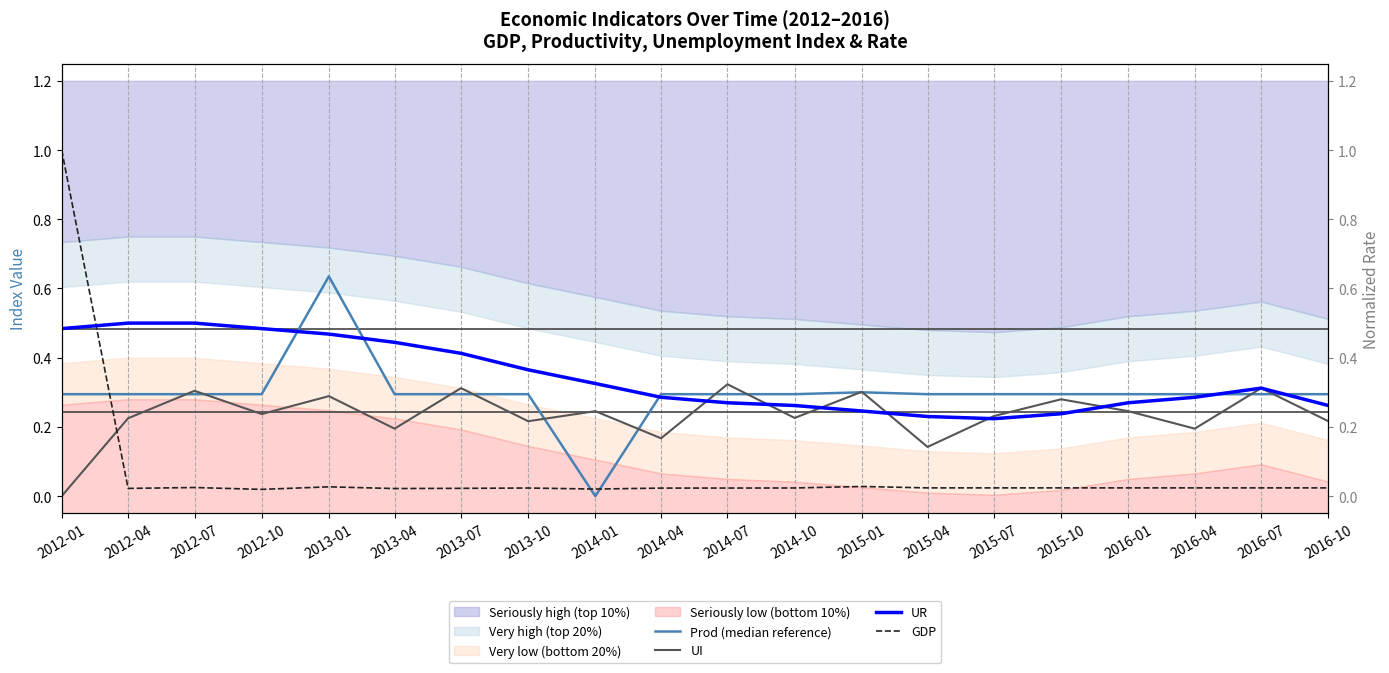

What is the sum of the Prod (median reference) values at 2012-10 and 2014-10?

0.6